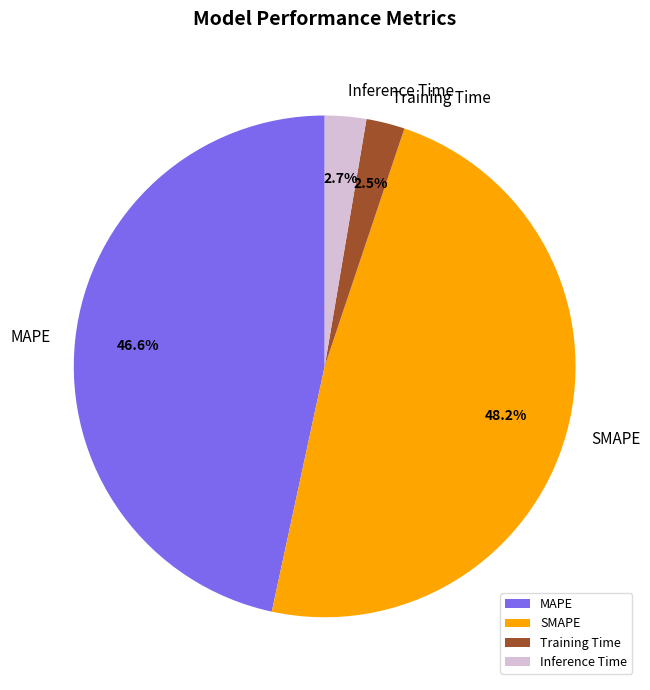

To the nearest percent, what percentage of the pie is SMAPE?

48%